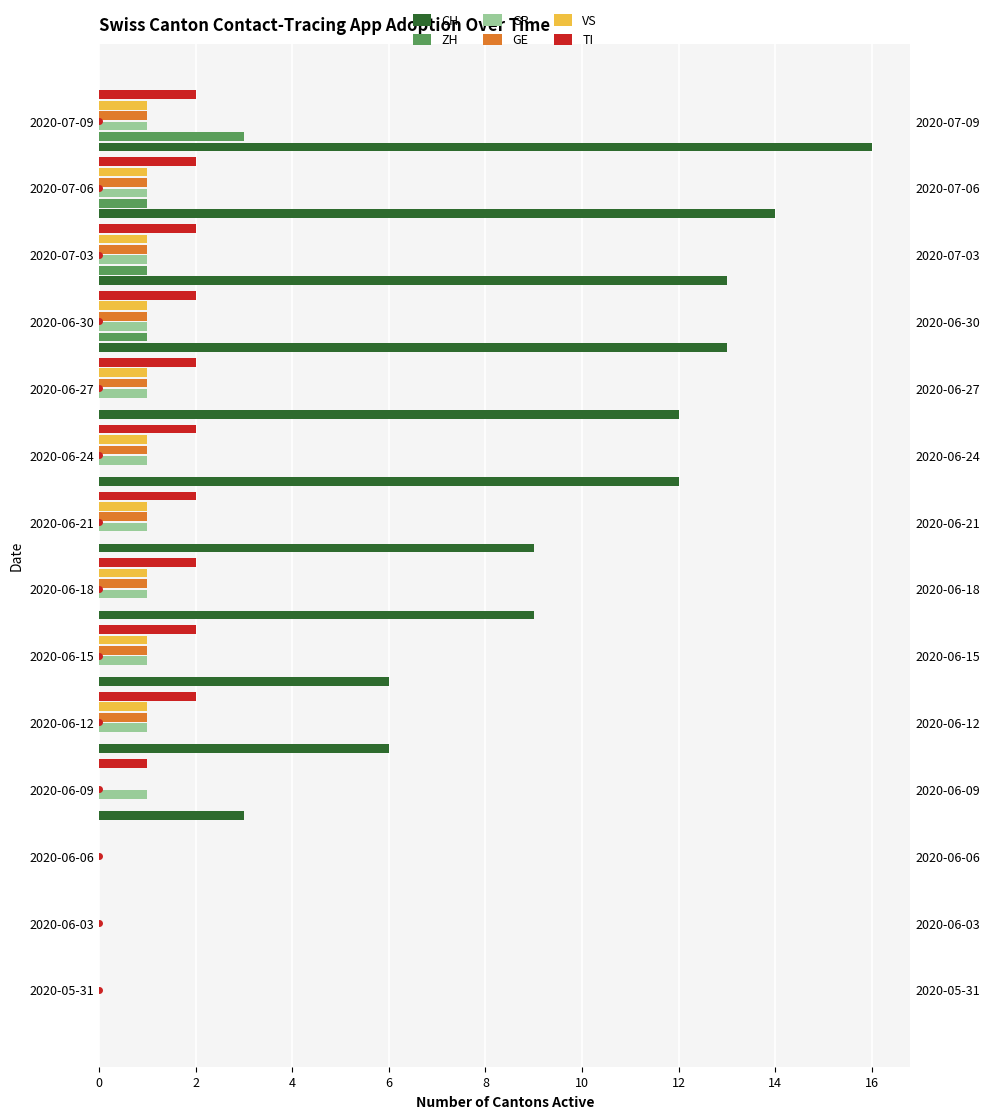

What is the sum of all GE values?

10